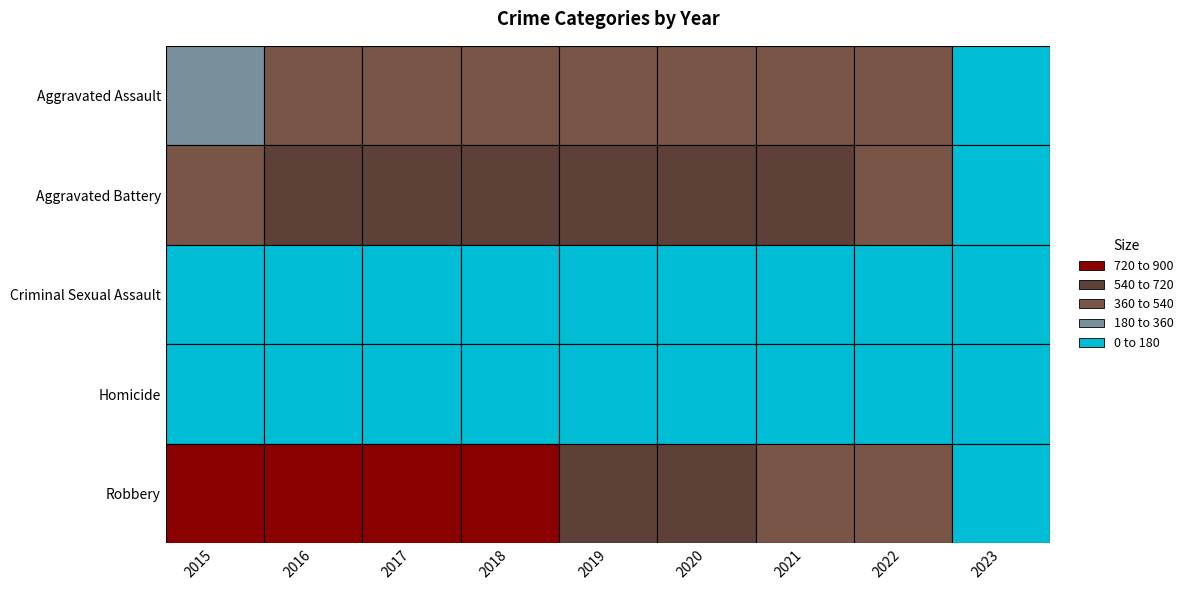

What is the maximum value shown in the chart?

819